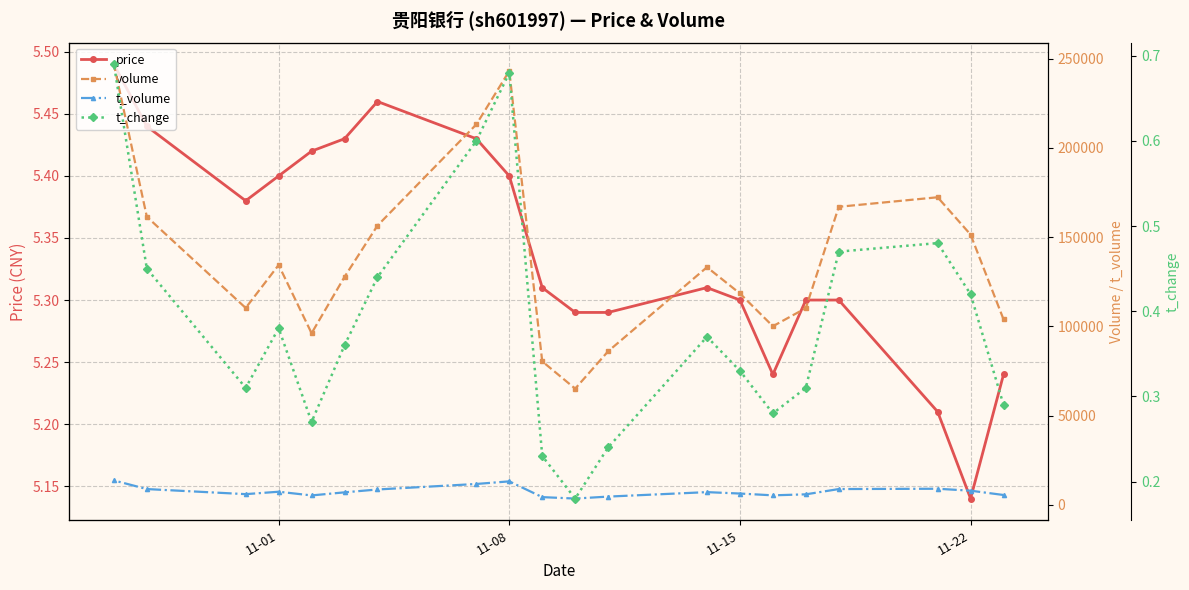

Which series has the largest range (max minus min)?

volume